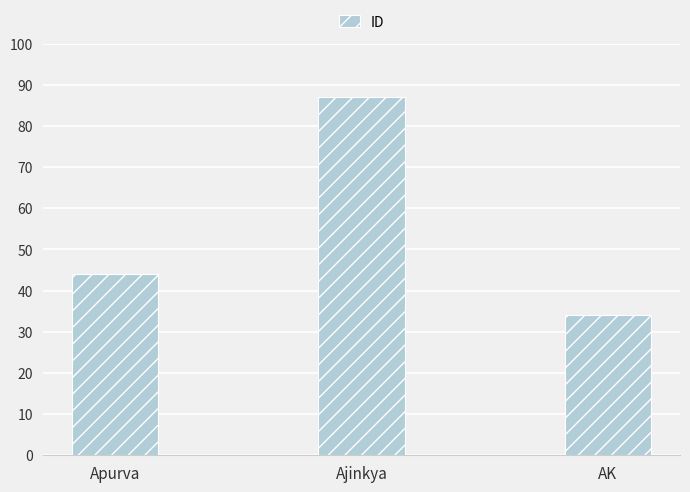

Rank the categories by value from lowest to highest.

AK, Apurva, Ajinkya